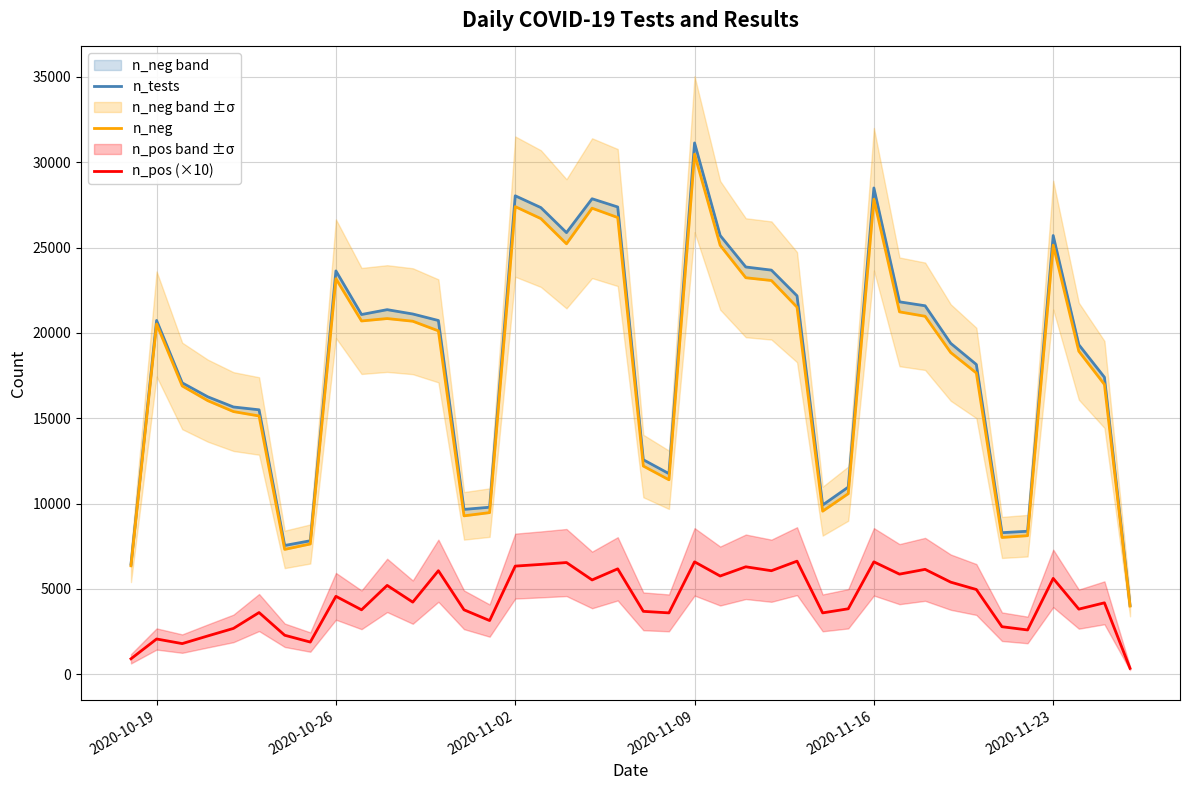

True or false: n_tests and n_neg intersect in this chart.

False